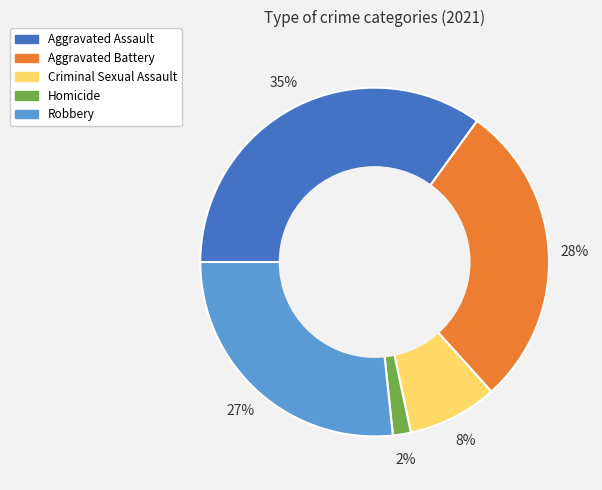

Which slice is the largest?

Aggravated Assault